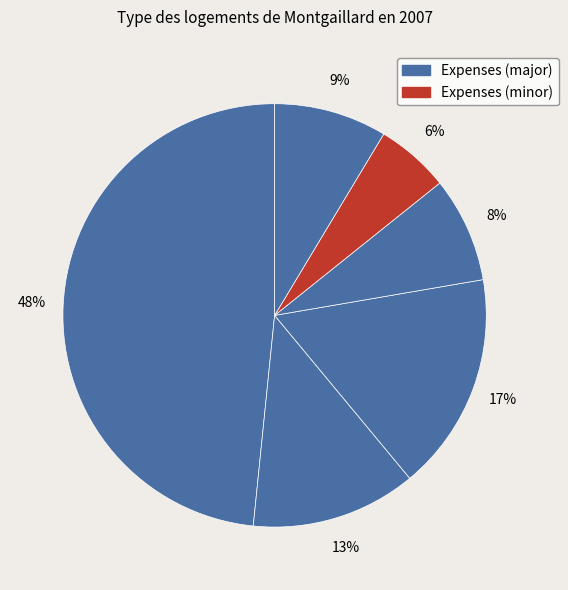

Count the number of slices in the pie.

6